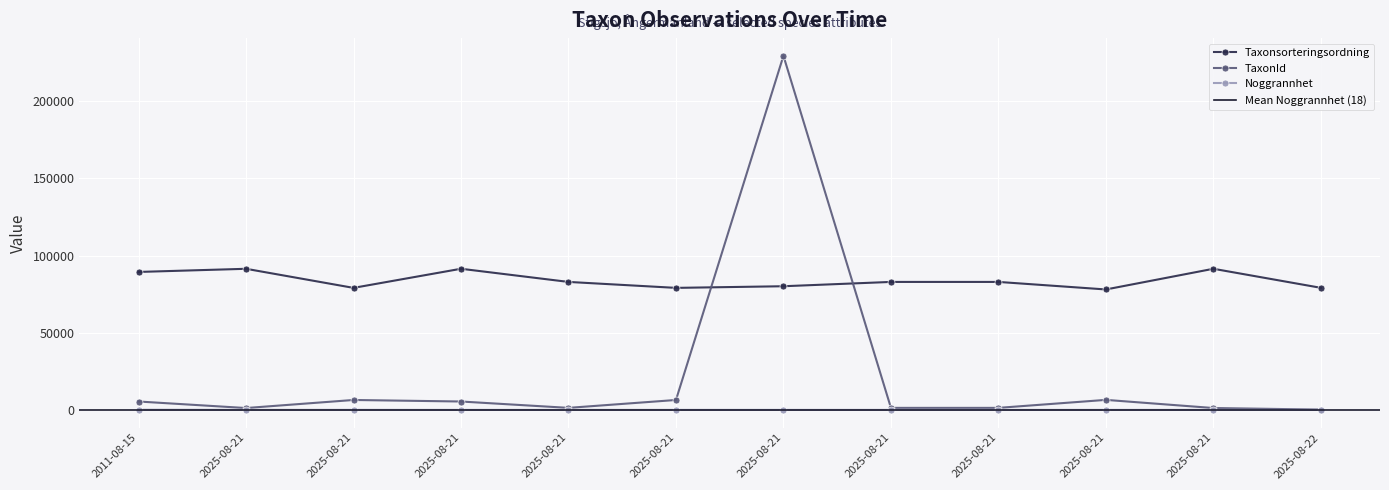

The value of Taxonsorteringsordning at 2025-08-22 is 38602. True or false?

False